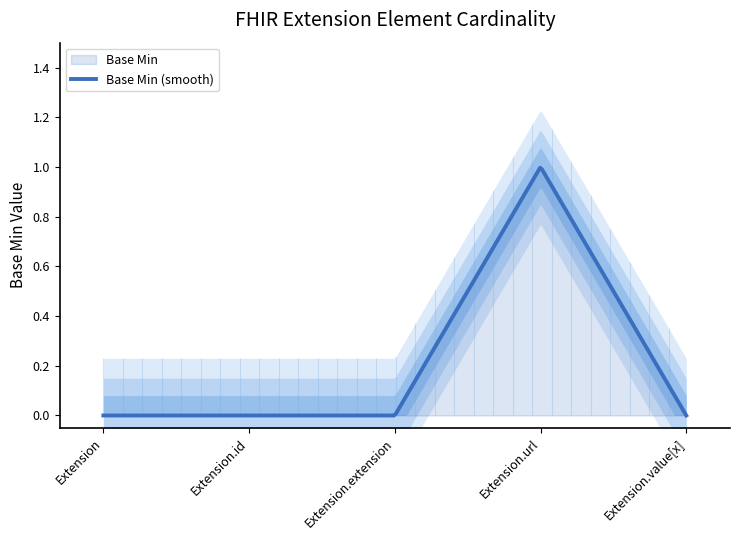

Which label corresponds to the largest value in the chart?

Extension.url